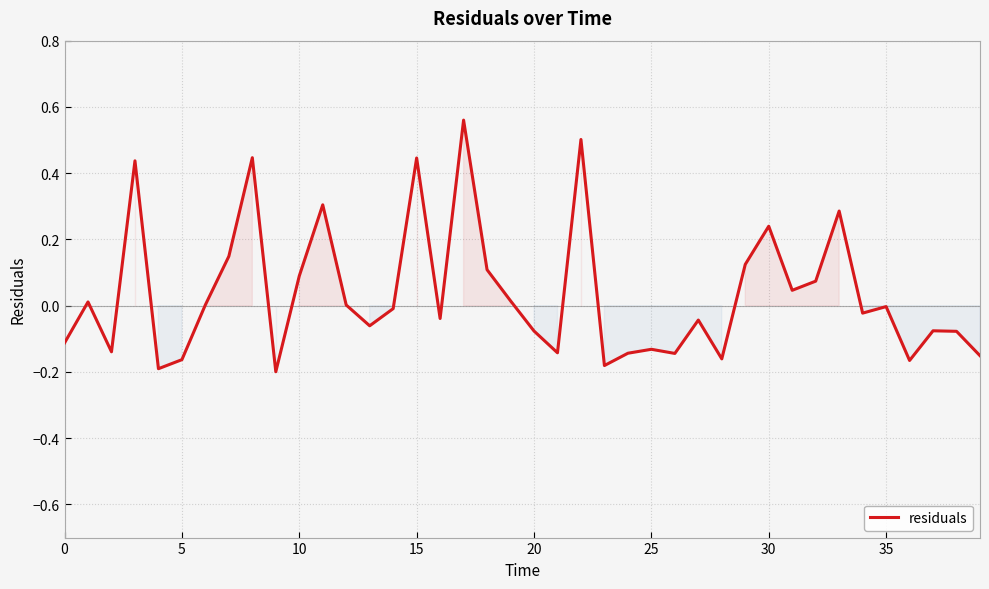

What is the value of the 38th point from the left?

-0.1